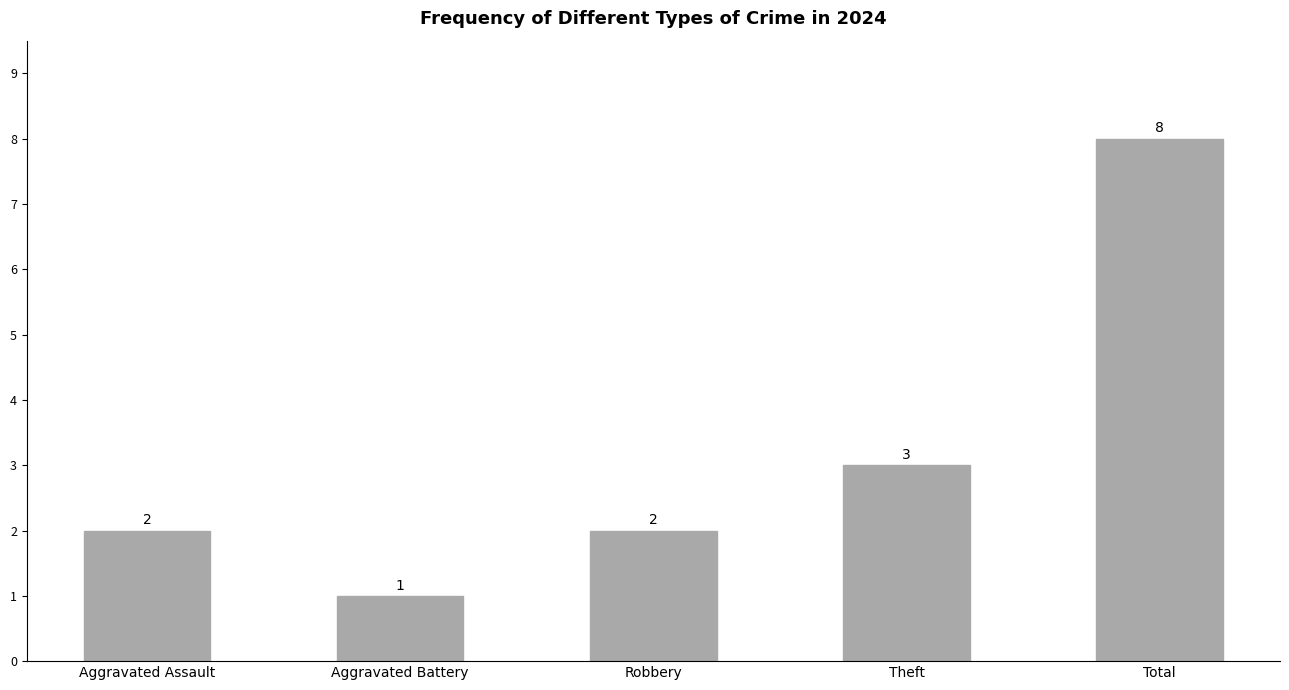

What position from the left is Aggravated Assault?

1